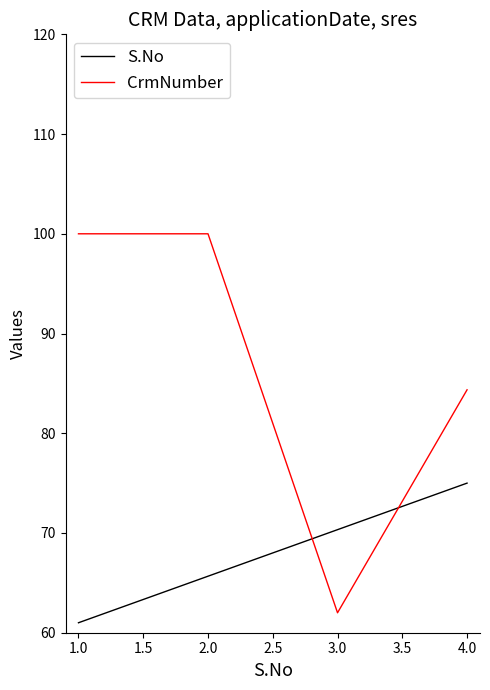

What position from the right is 2.0?

3